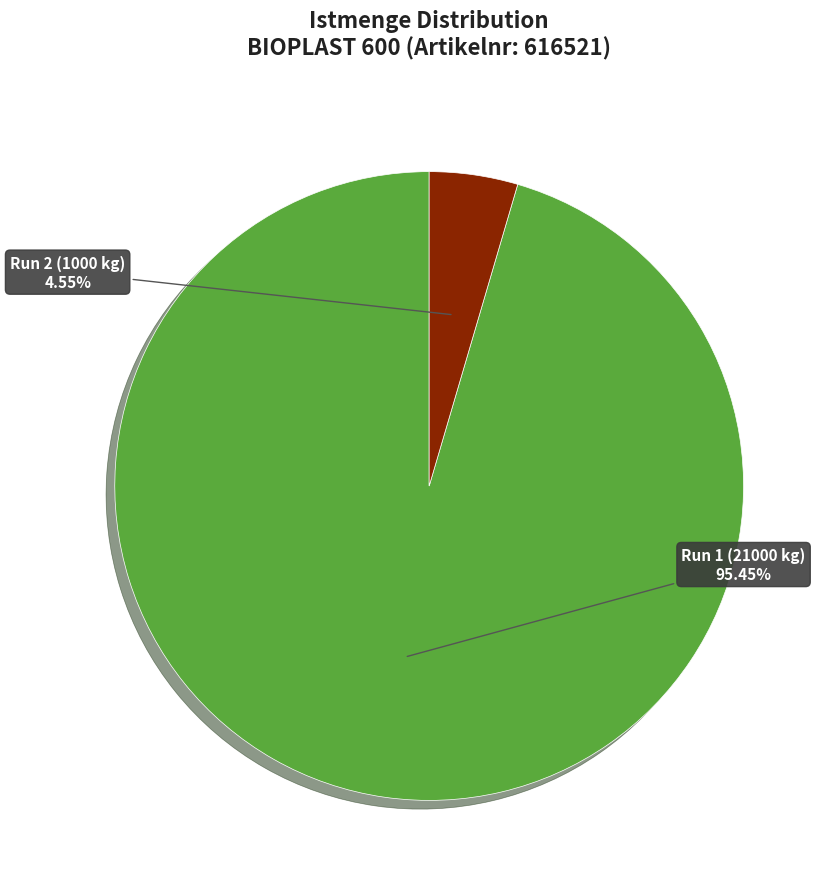

Does any single category account for the majority?

Yes